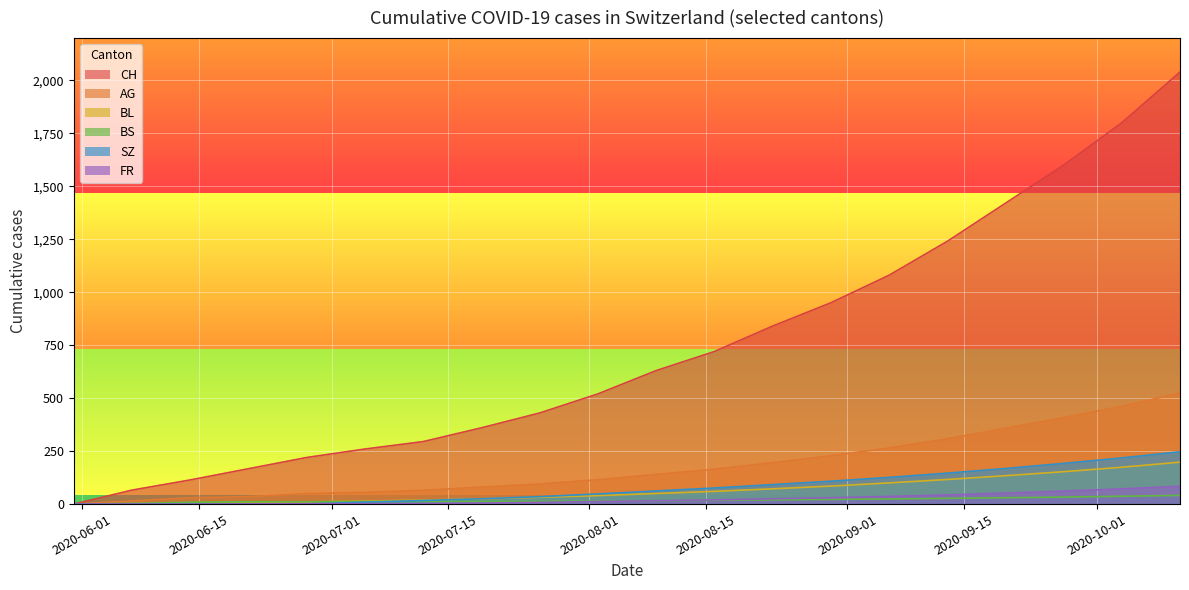

How many lines are shown in the chart?

6